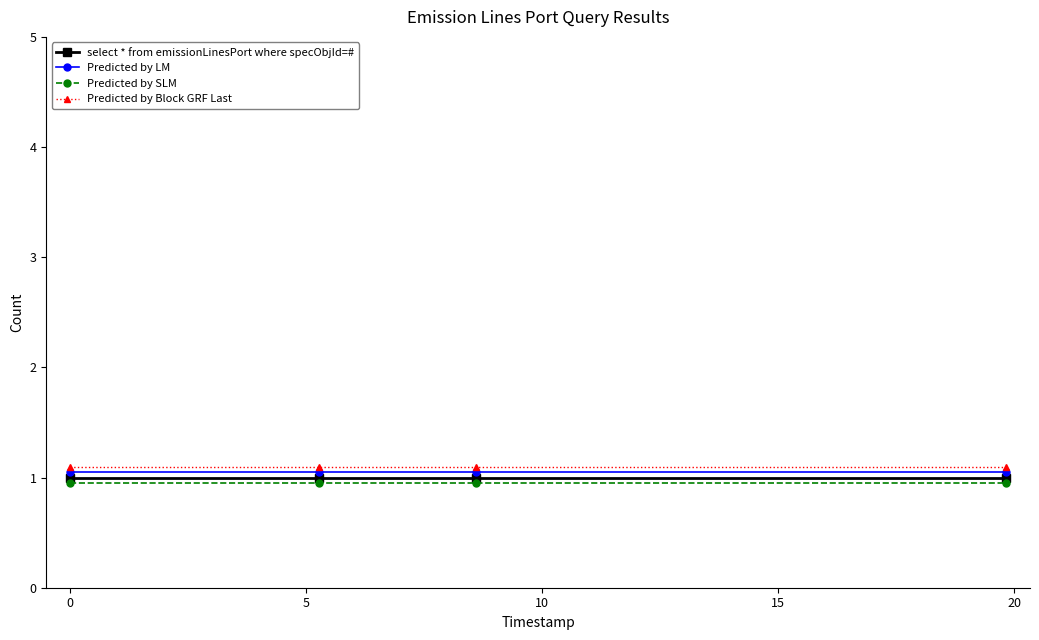

True or false: Predicted by LM has more than 1 points higher than both neighbors.

False